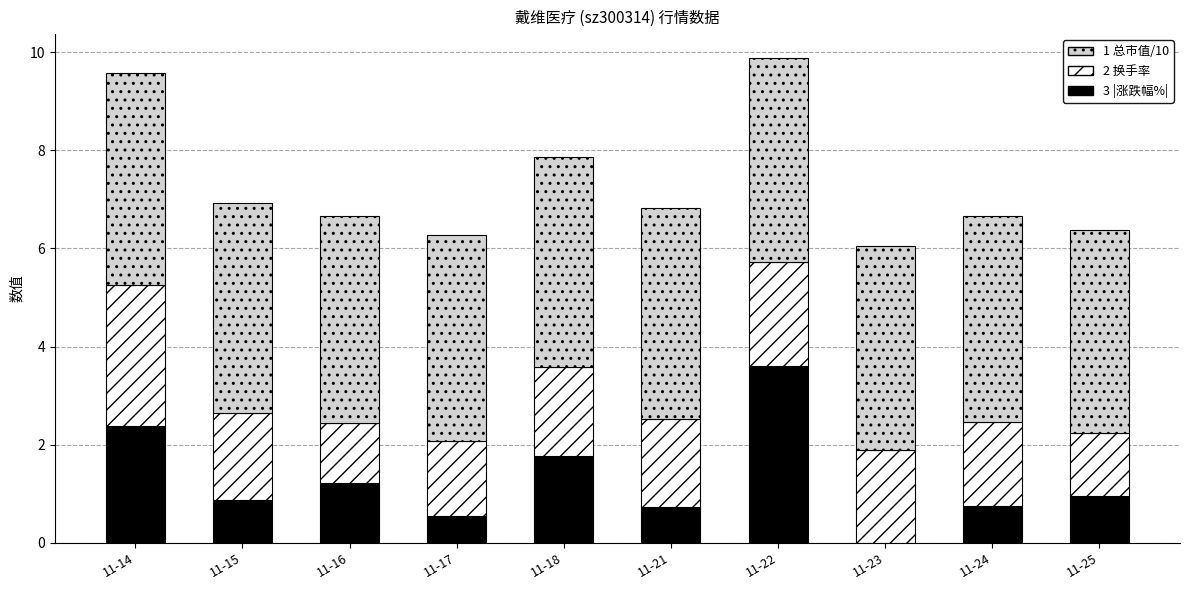

What is the total value across all series at 11-14?

9.6